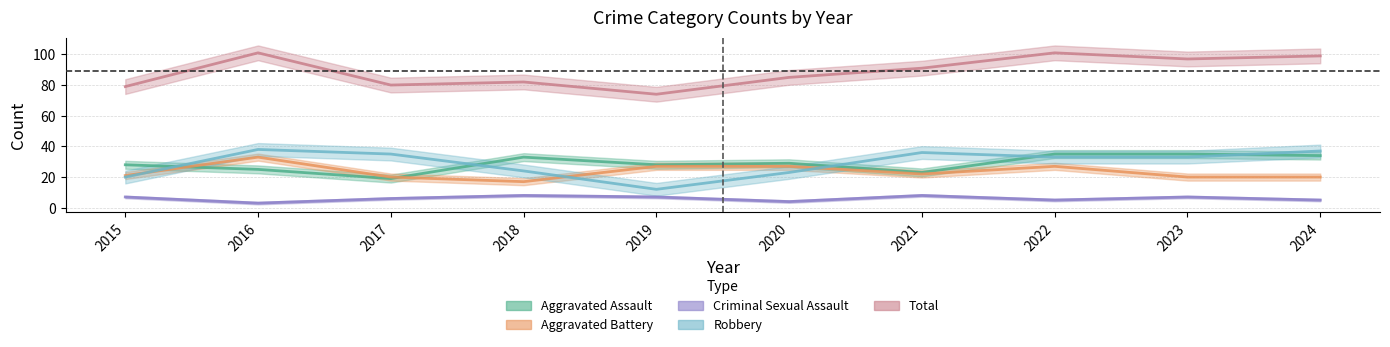

True or false: Aggravated Assault has more than 1 points higher than both neighbors.

True